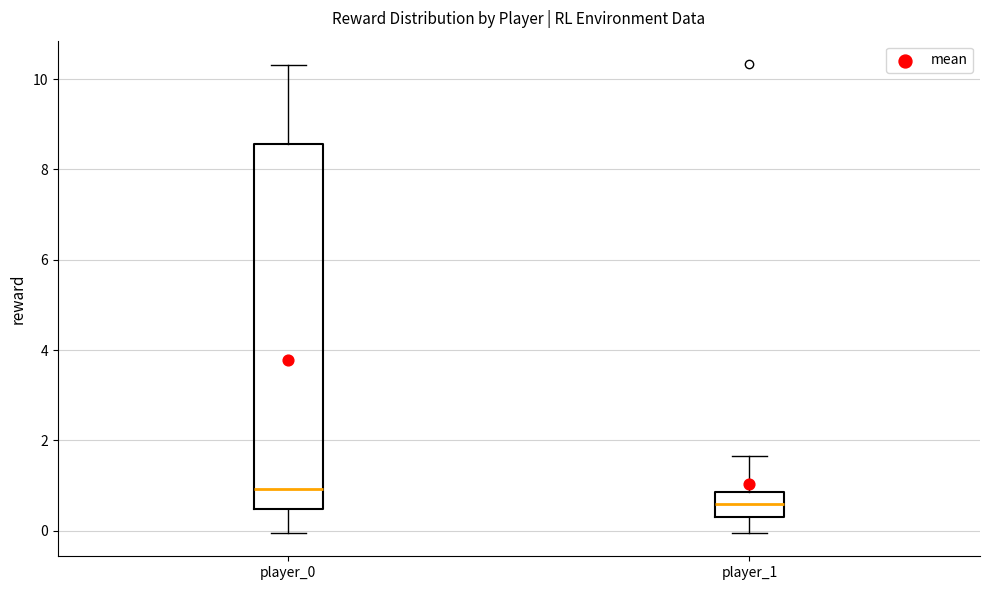

Which box has the lowest median line?

player_1